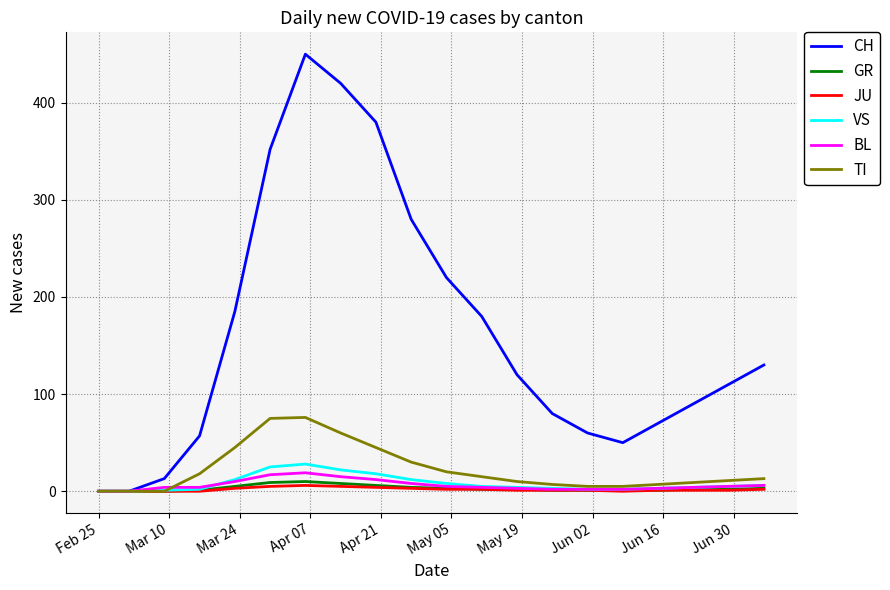

Which series has the largest total across all categories?

CH